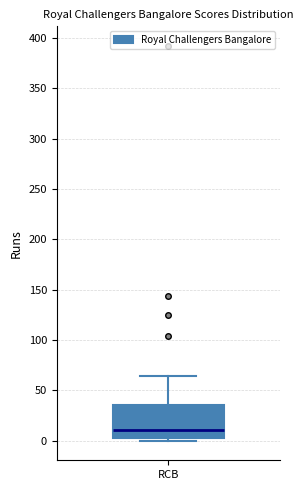

Transcribe this box plot: give where the median line is, the range the box spans, and where the two whiskers end, as read against the y-axis. The values are not printed on the chart, so give them approximately, as read against the axis.

median 10, box 5 to 35, whiskers 0 to 65